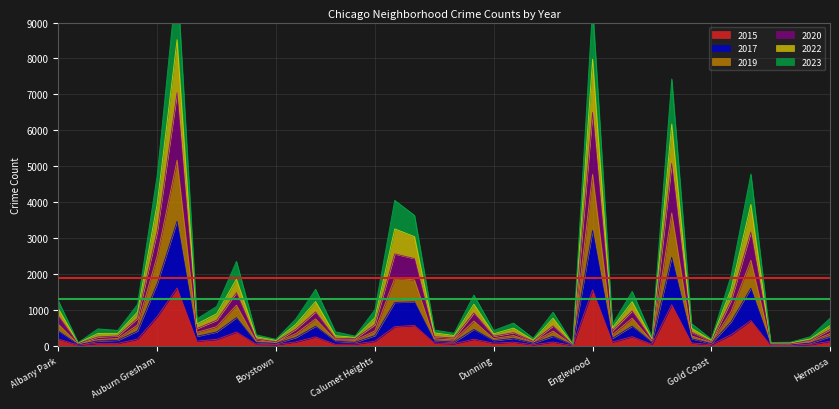

Does the chart have visible grid lines?

Yes